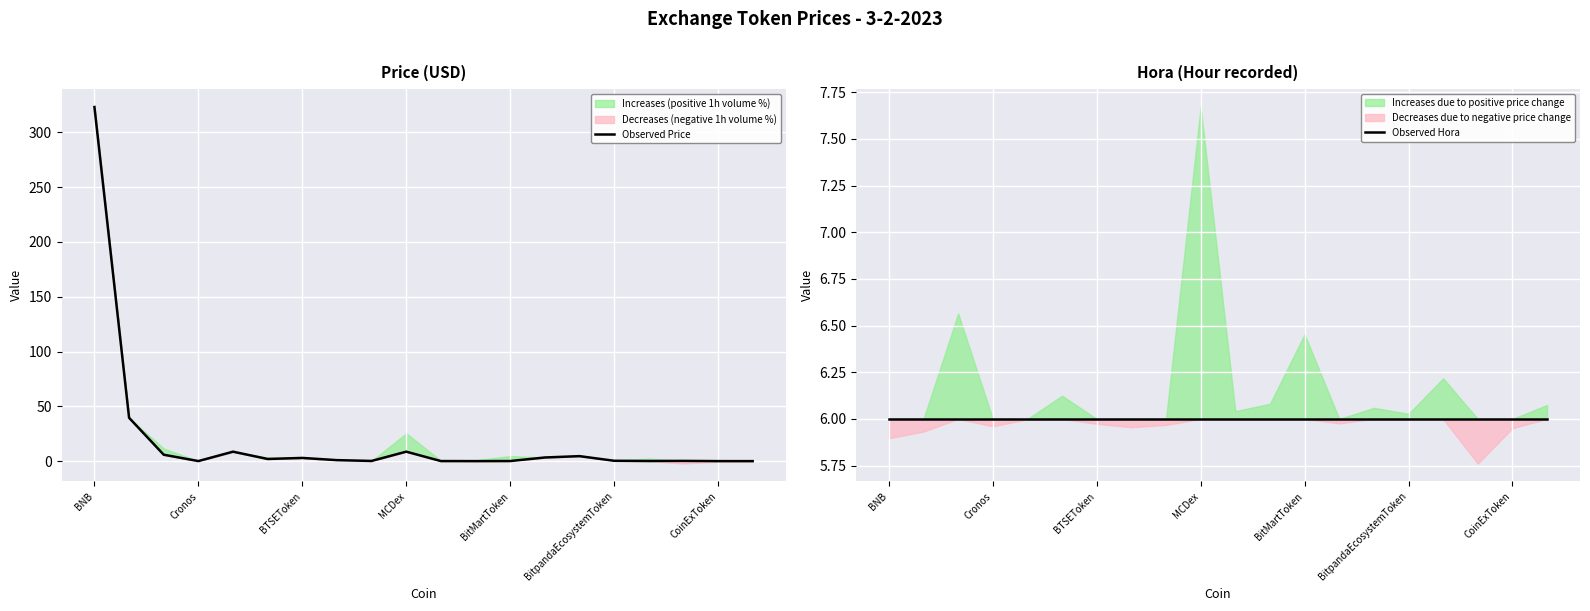

The value of Observed Hora at 17 is 8.9. True or false?

False